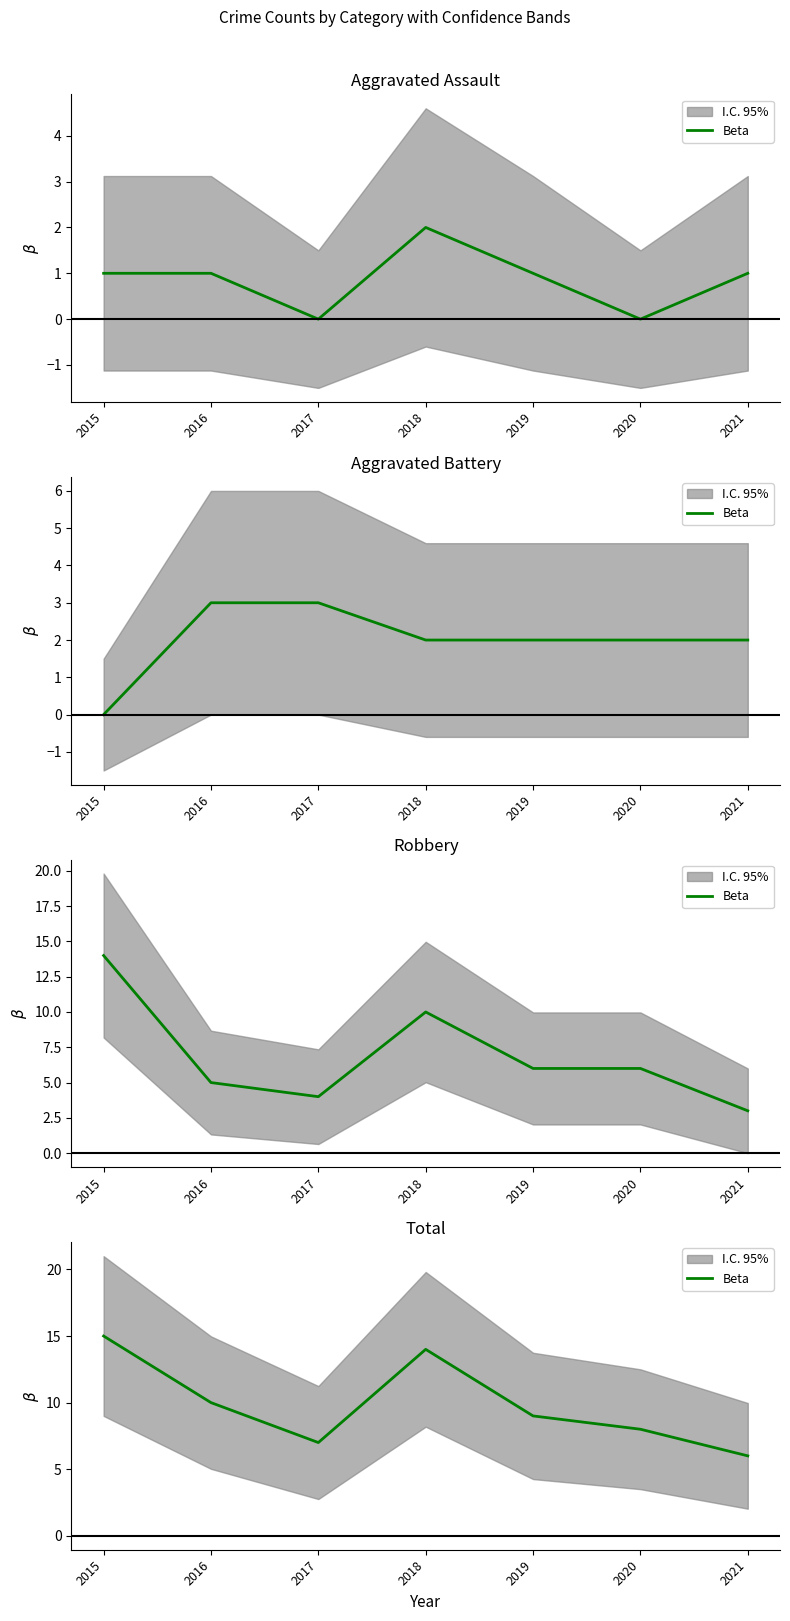

Between 2019 and 2021, which is larger?

2019